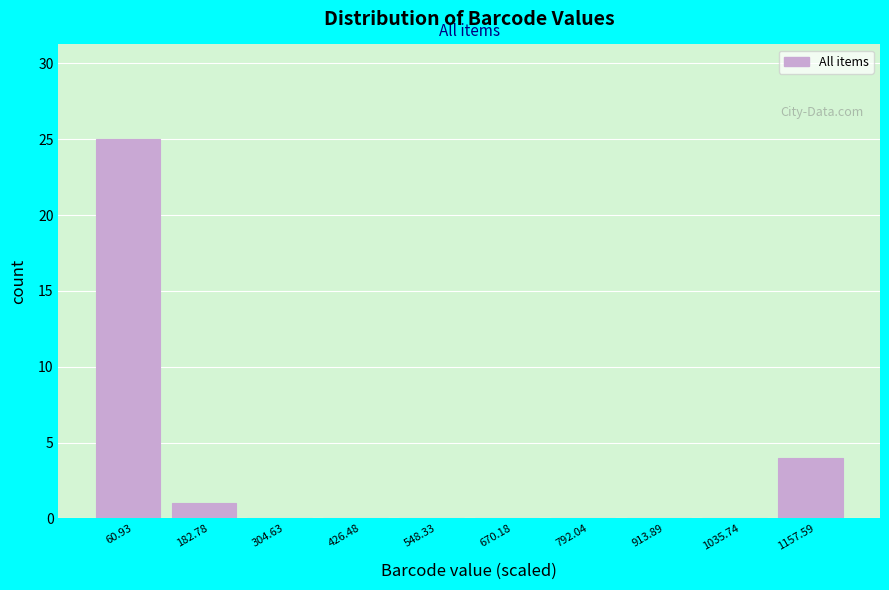

Which range on the x-axis has the tallest bar?

0 to 120